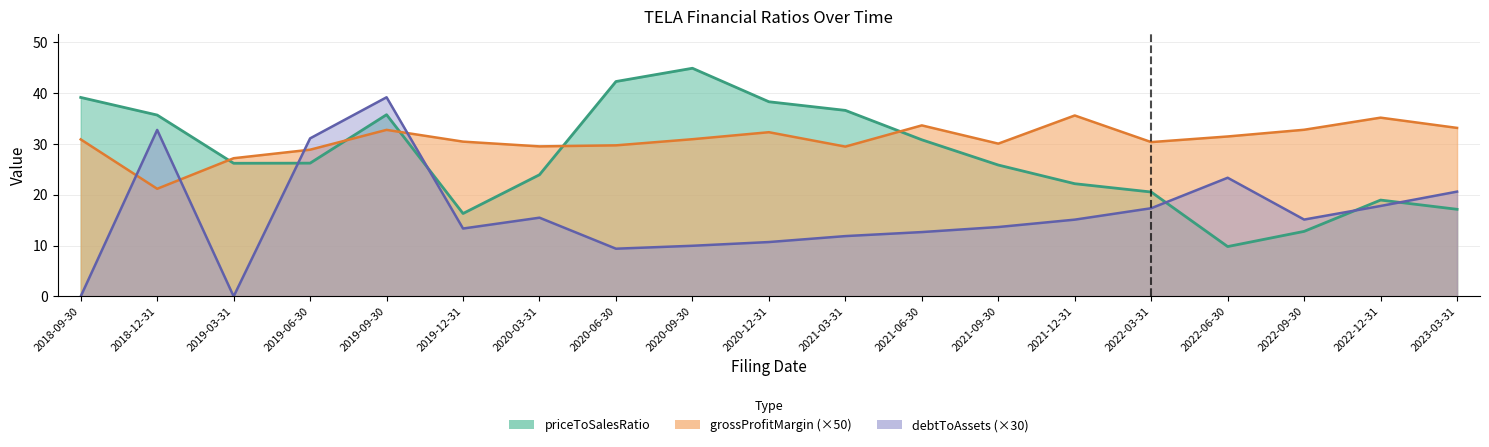

How many data points does each series have?

19